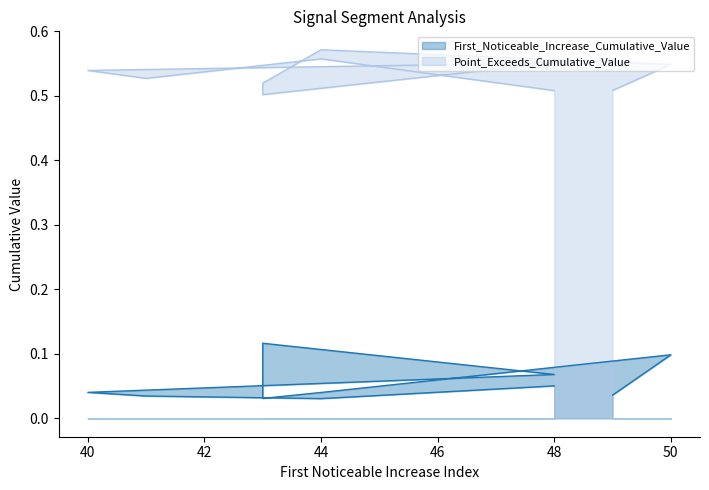

List the labels in order of First_Noticeable_Increase_Cumulative_Value value, largest first.

43, 50, 48, 48, 40, 44, 49, 41, 43, 44